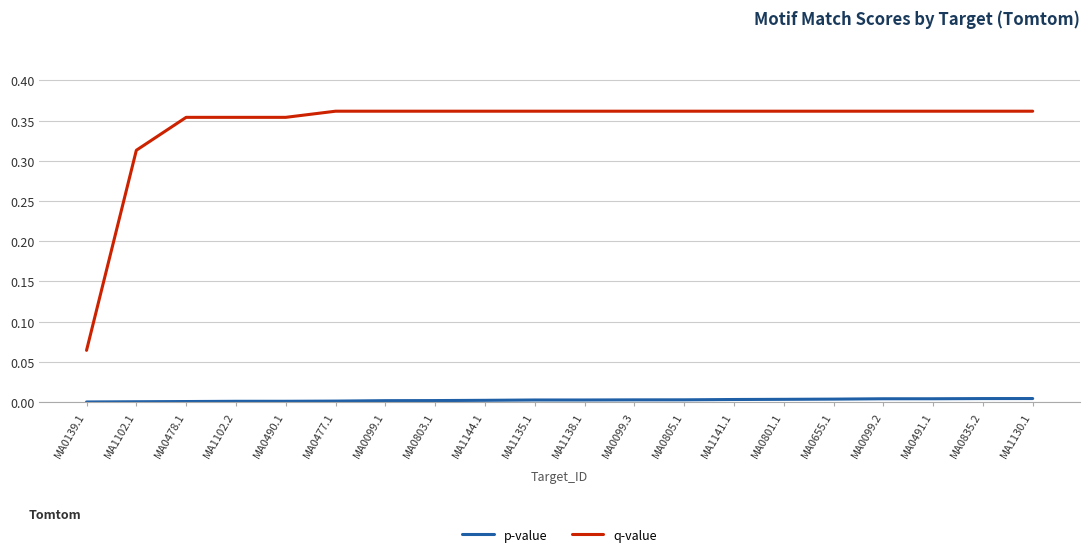

Does the chart display data point markers on the line(s)?

No